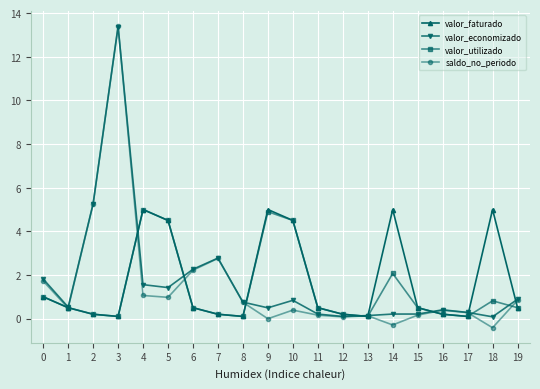

At which category is the sum across all series the highest?

3